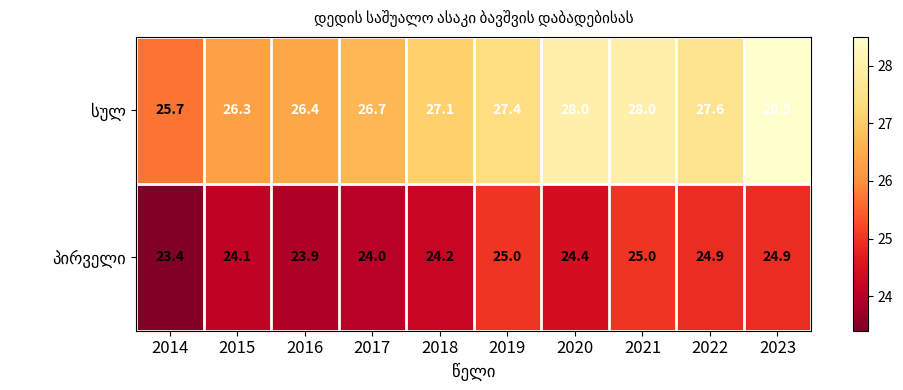

What is the spread (max minus min) of values at 2018?

2.9